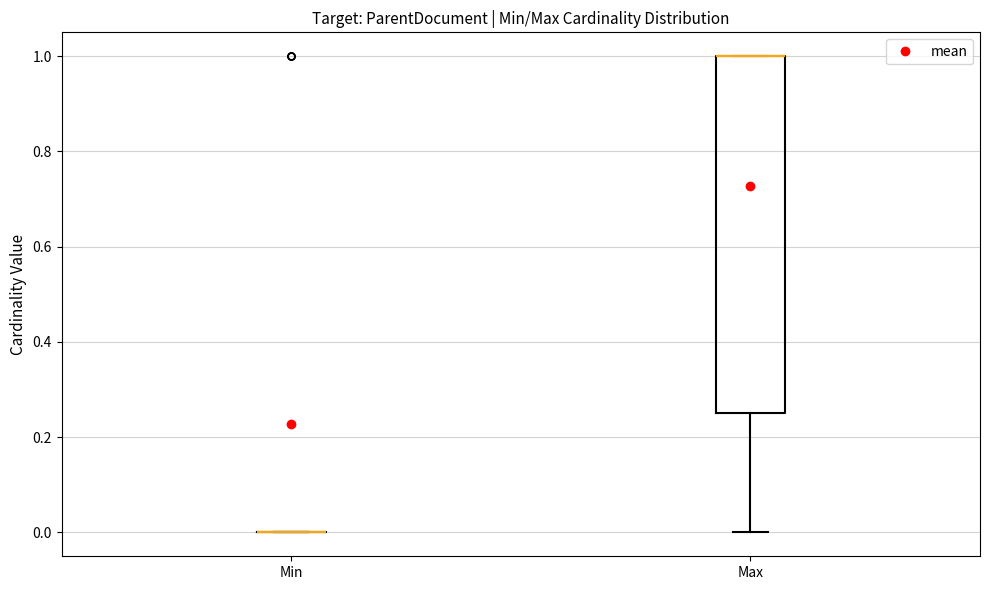

Which box is the tallest, from its lower edge to its upper edge?

Max